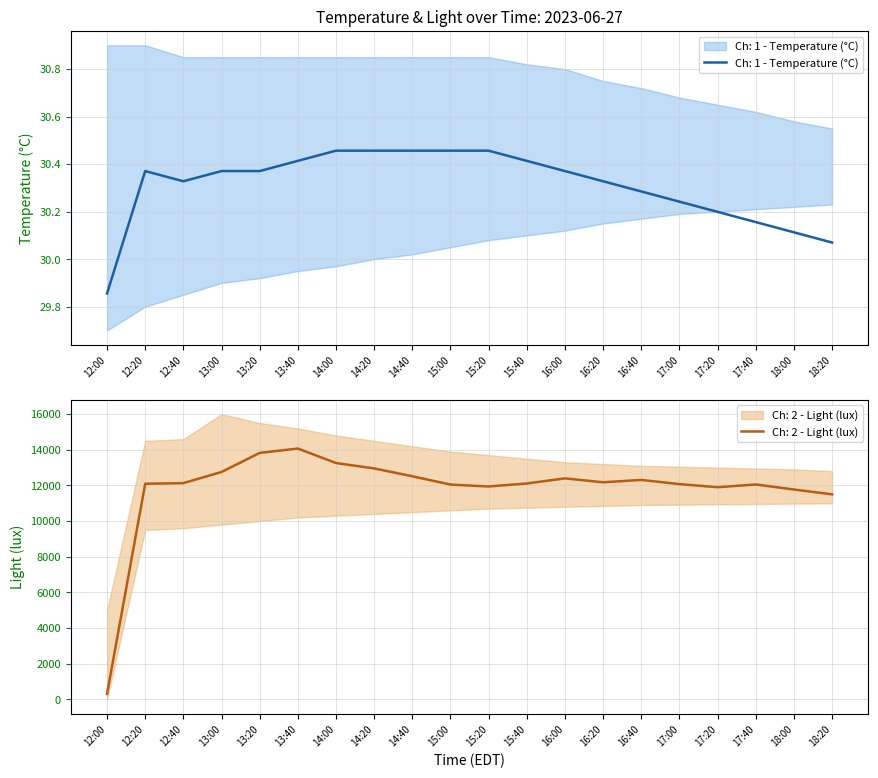

What is the maximum value for Ch: 2 - Light (lux)?

14069.8